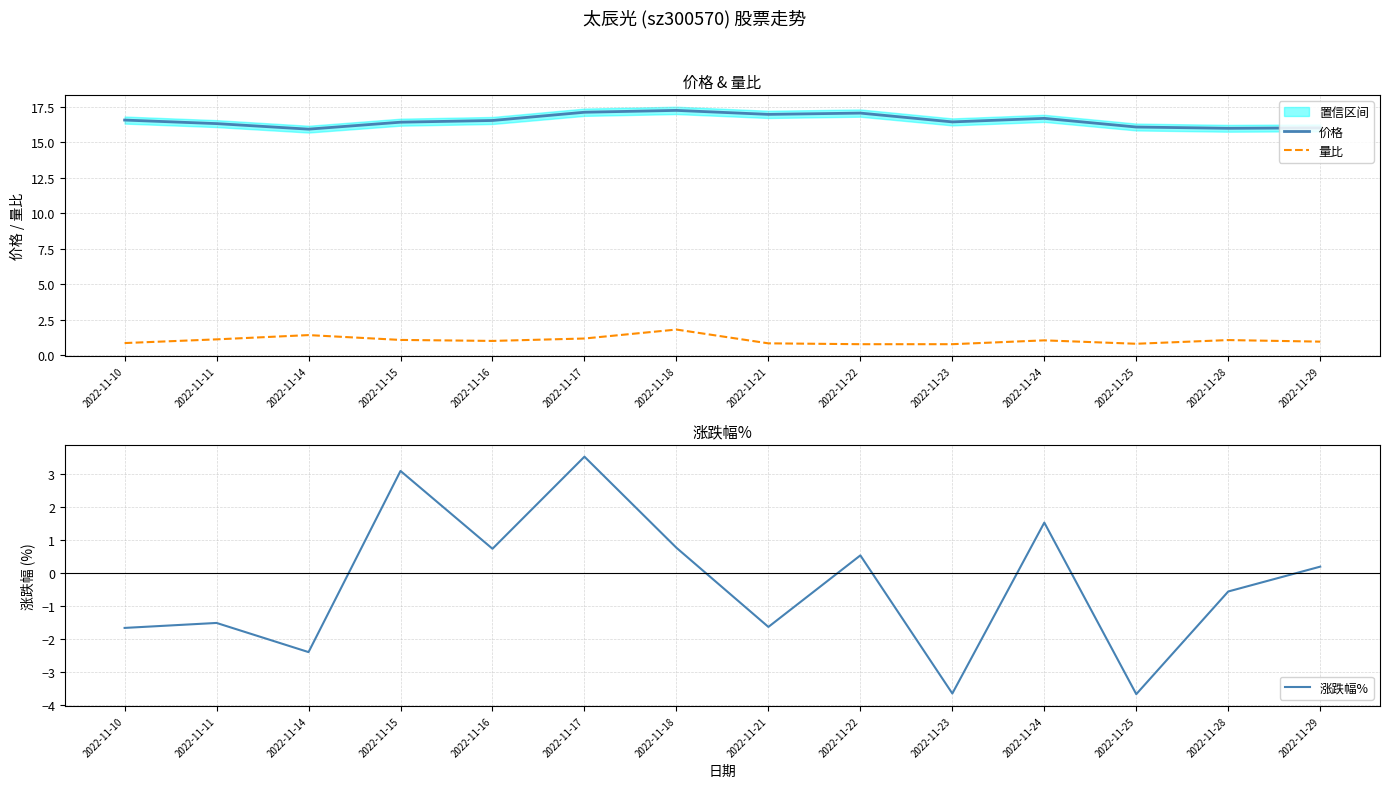

True or false: 价格 and 量比 intersect in this chart.

False